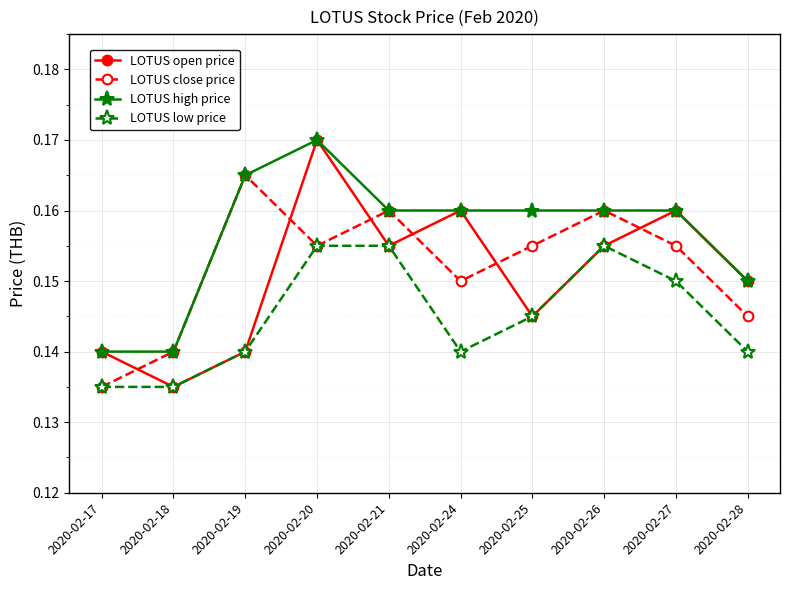

After their last crossing, which series has the higher values: LOTUS open price or LOTUS close price?

LOTUS open price